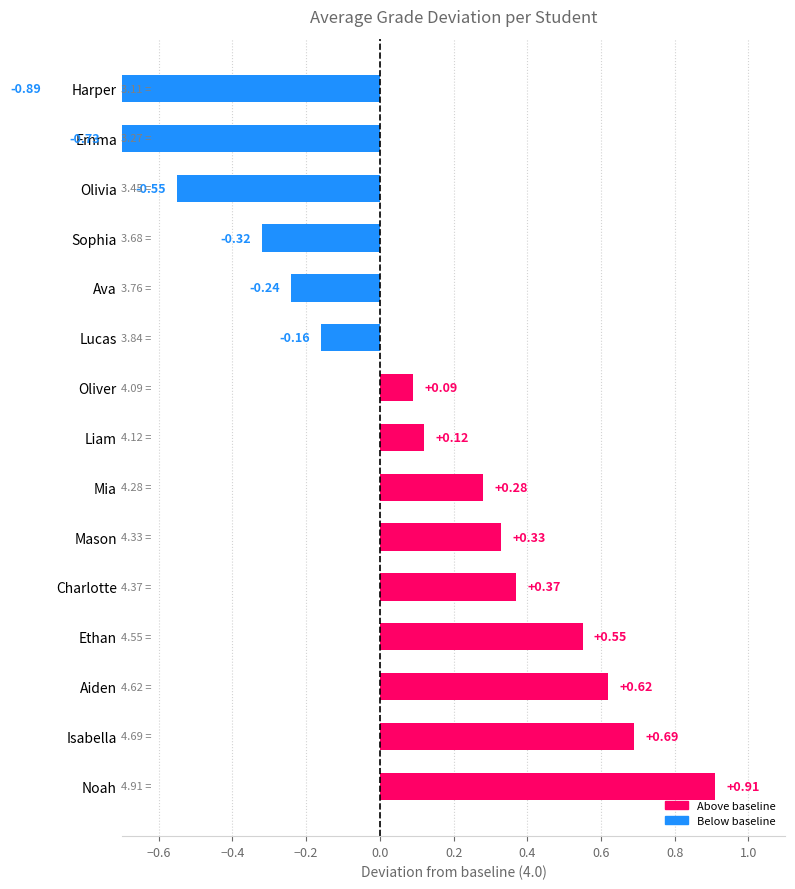

Reading left to right, list all the values displayed in this chart.

0.9	0.7	0.6	0.5	0.4	0.3	0.3	0.1	0.1	-0.2	-0.2	-0.3	-0.5	-0.7	-0.9